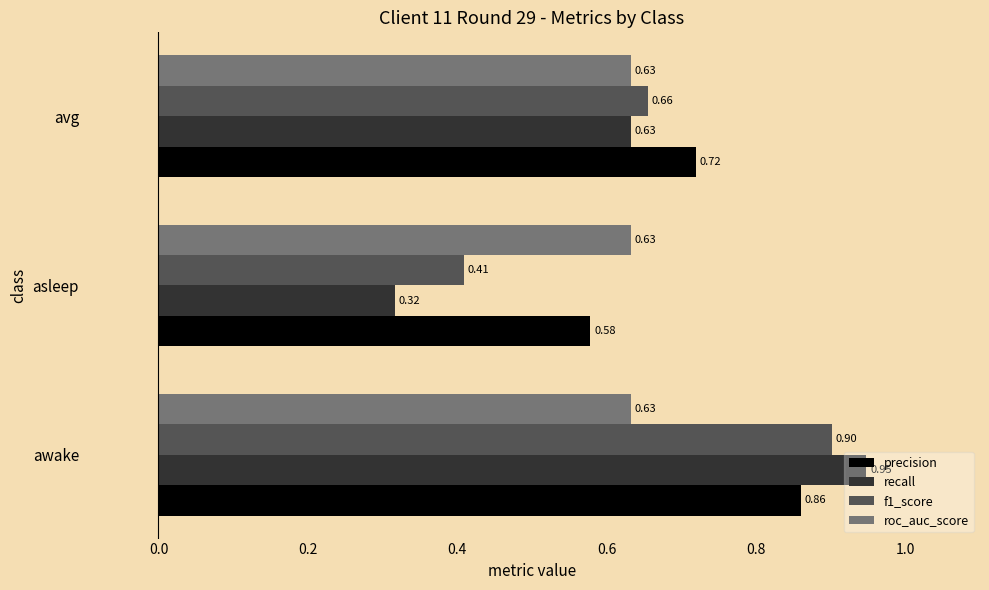

Which series changed the most between asleep and avg?

recall